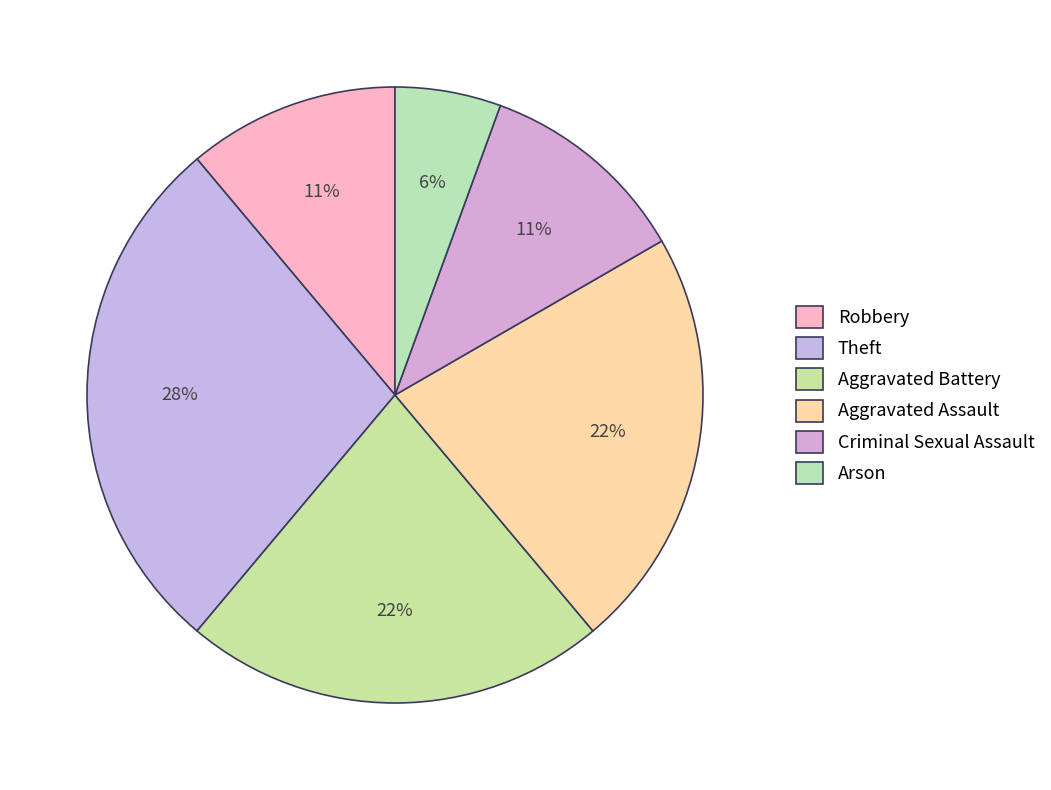

To the nearest percent, what portion does Aggravated Battery represent?

22%